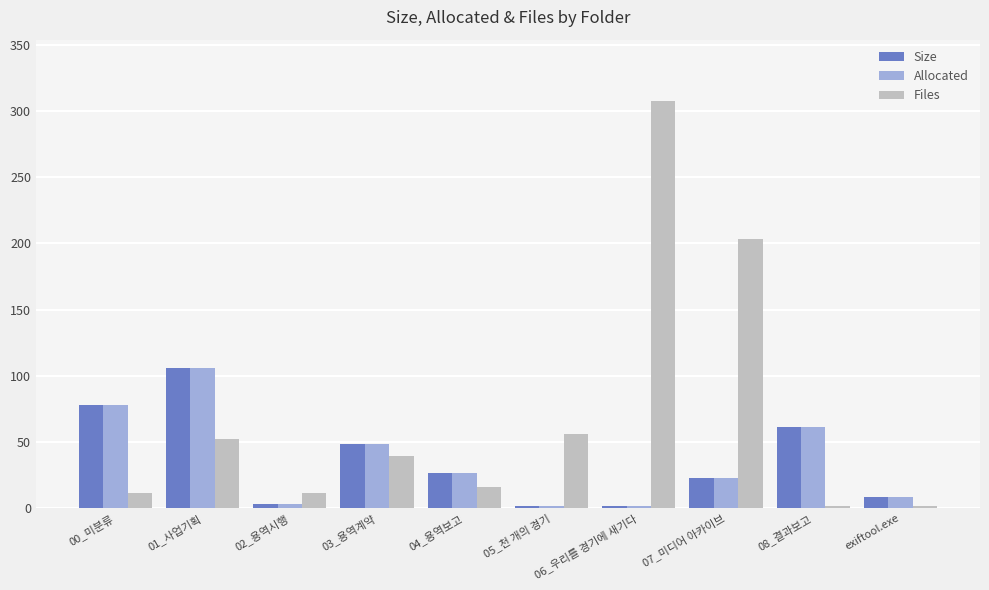

At which category is the sum across all series the highest?

06_우리를 경기에 새기다